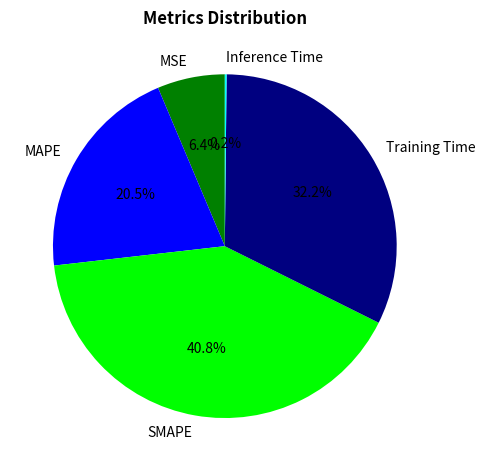

Which slice is the largest?

SMAPE